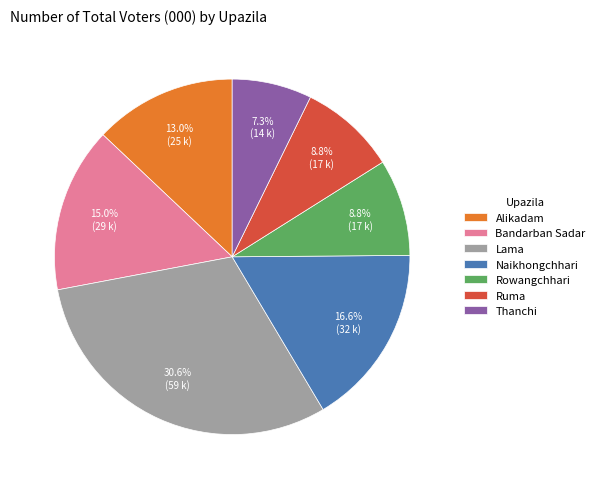

How many slices are in this pie chart?

7